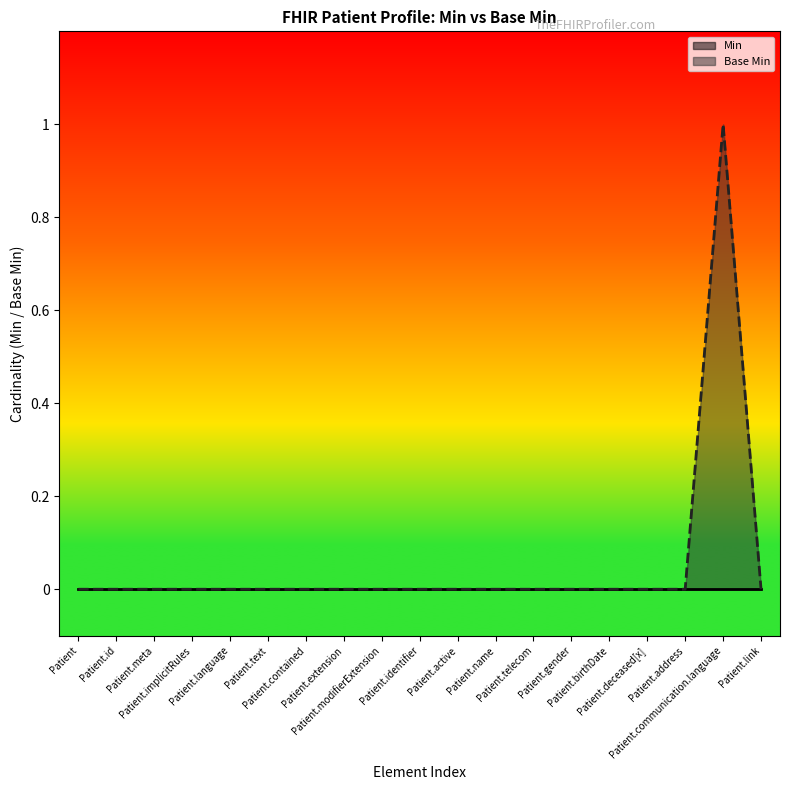

What is the label of the 6th point from the right?

Patient.gender